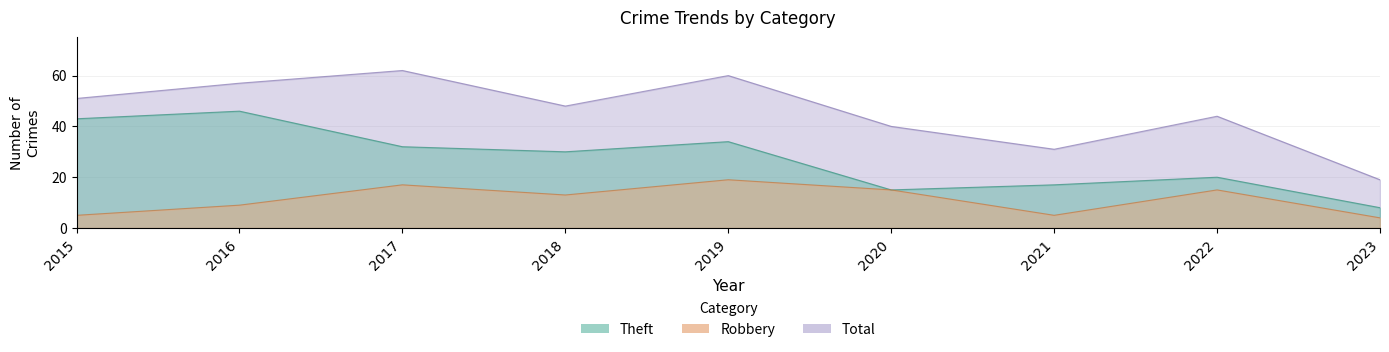

At how many categories does at least one series exceed 34?

7